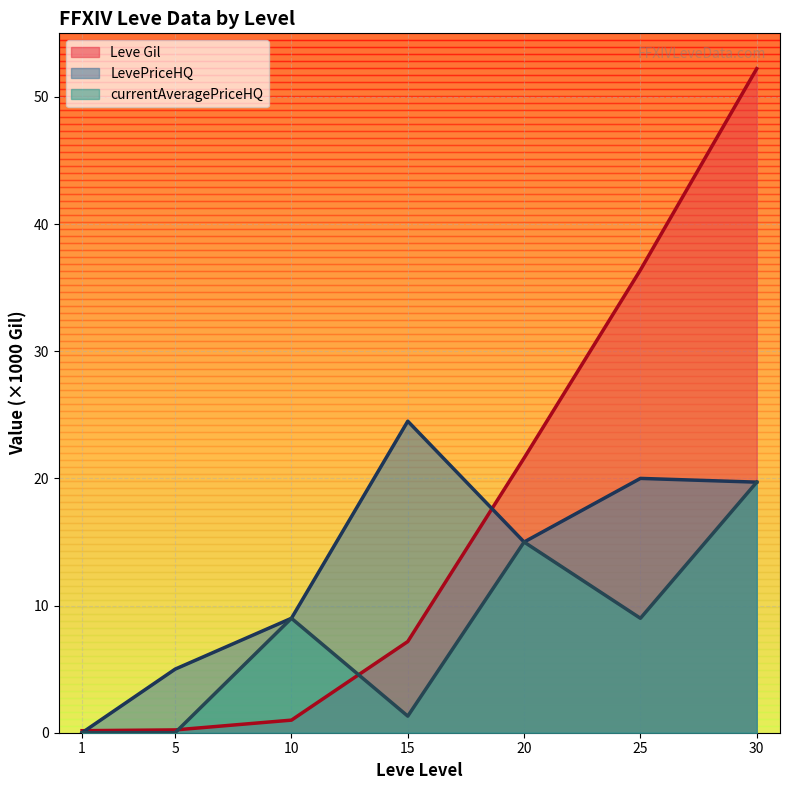

What is the value of the currentAveragePriceHQ point at the 7th from the left?

19.7